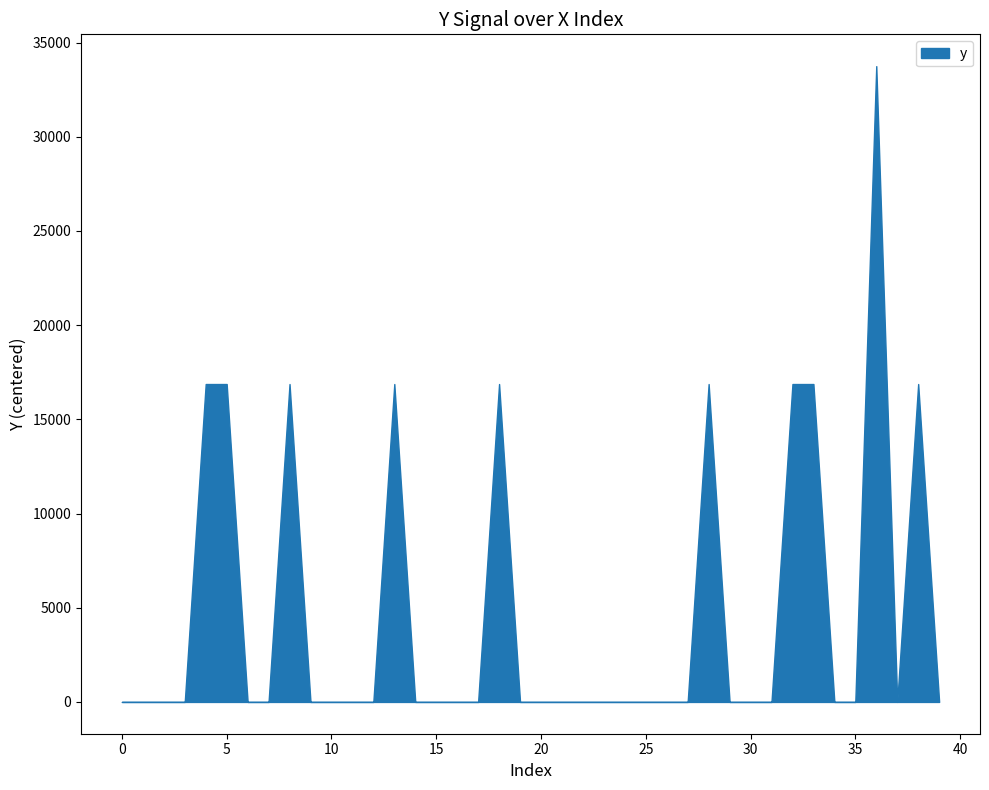

Between 14 and 1, which is larger?

14